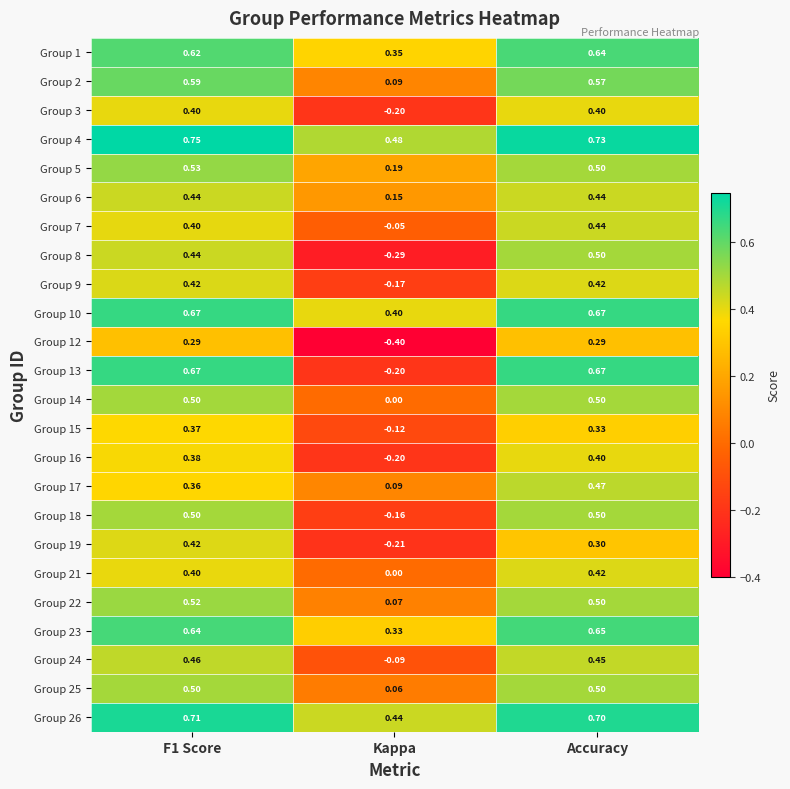

At which category is the sum across all series the highest?

Accuracy